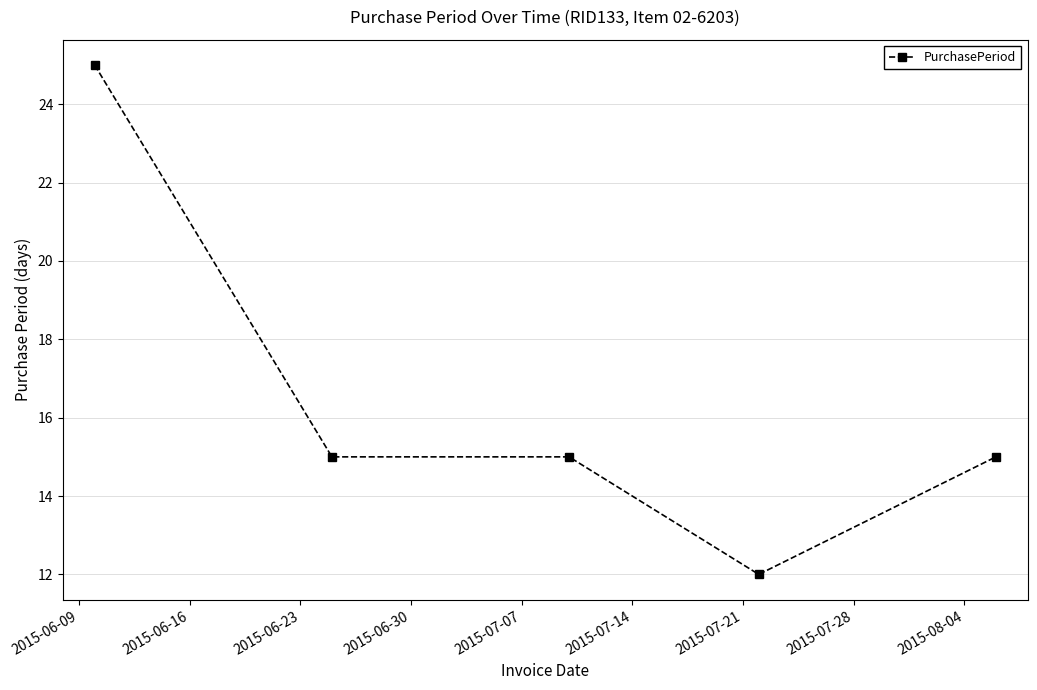

How many series are shown in this chart?

1